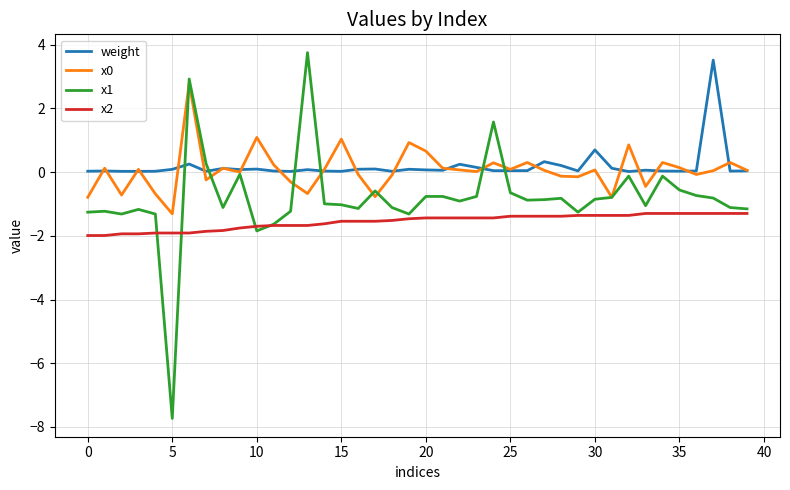

True or false: x1 has more than 0 points higher than both neighbors.

True